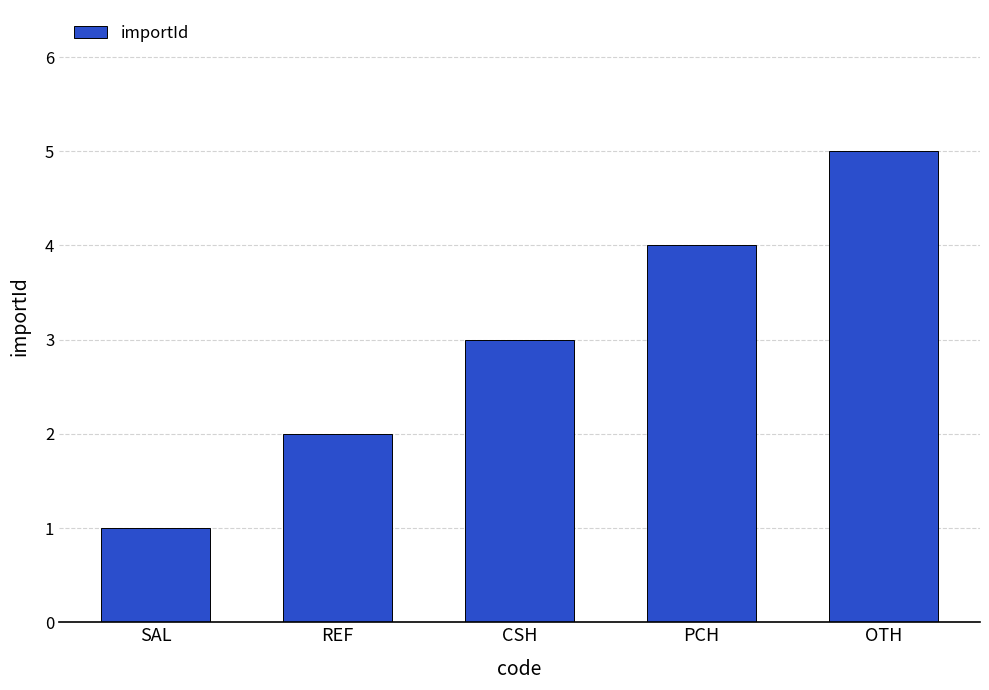

How many series are shown in this chart?

1